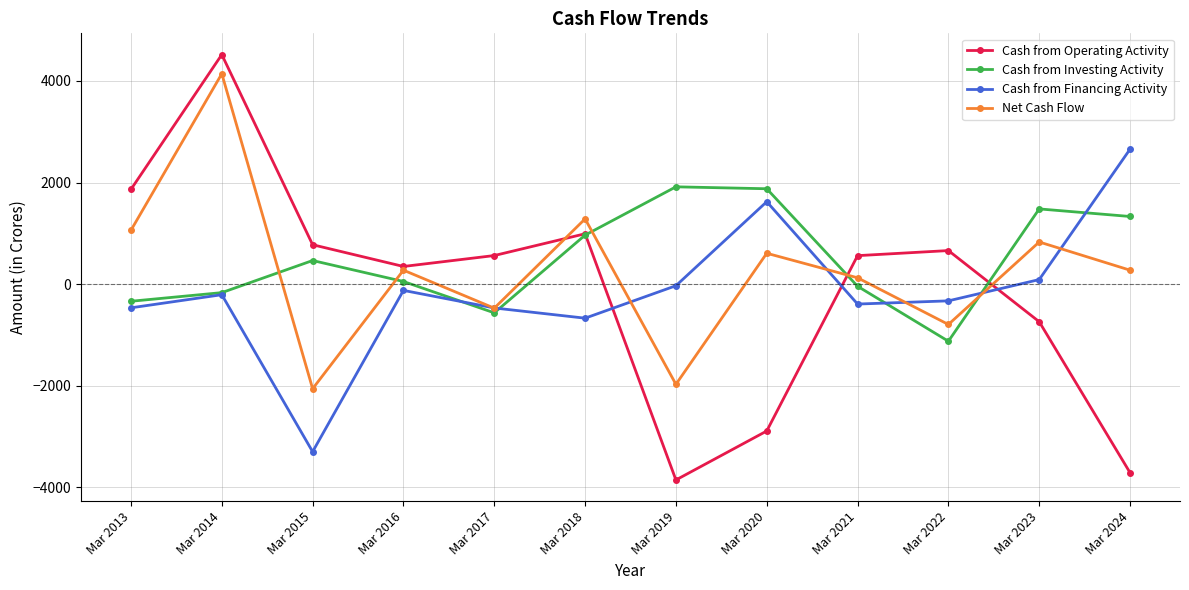

Which series has the largest total across all categories?

Cash from Investing Activity